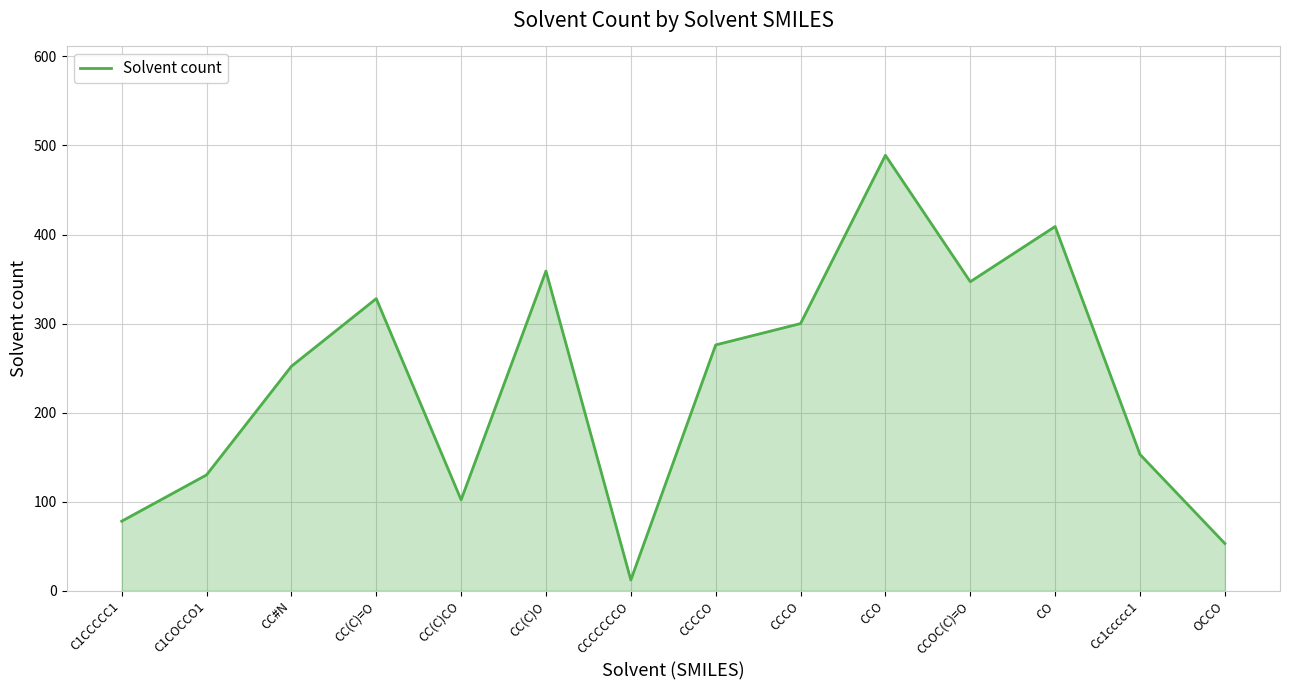

How many lines are shown in the chart?

1